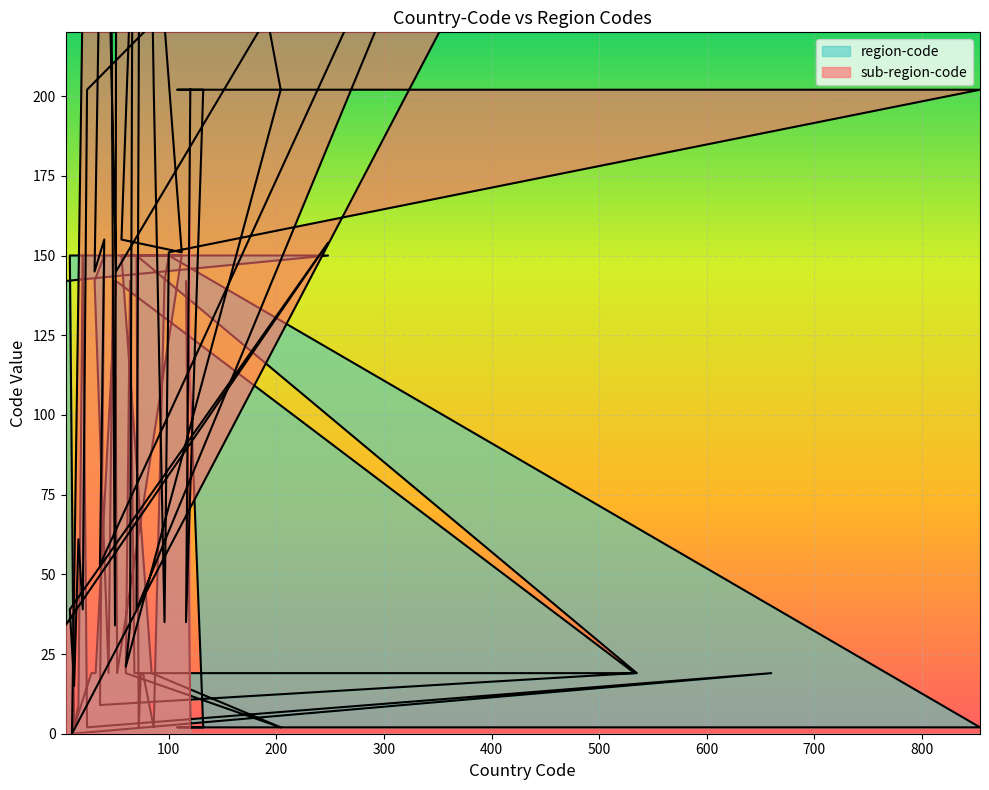

Is the value of sub-region-code at 44 greater than the value of region-code at 48?

Yes